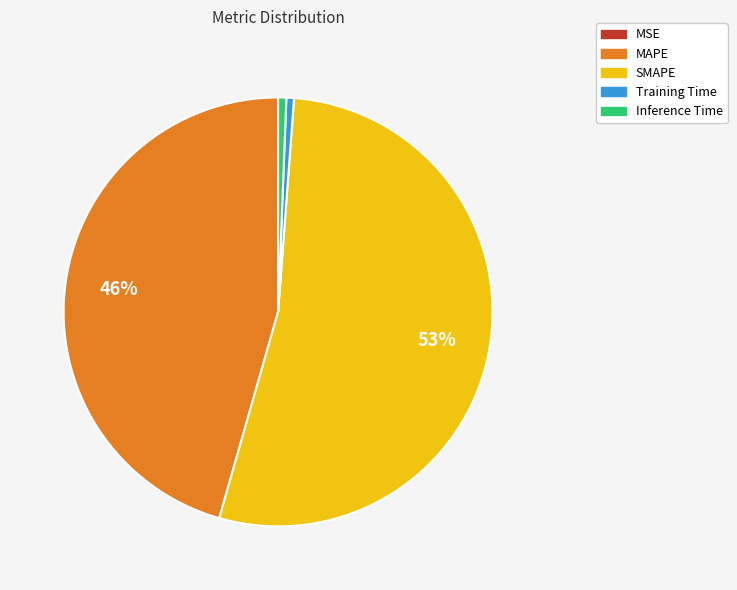

Does any single category account for the majority?

Yes